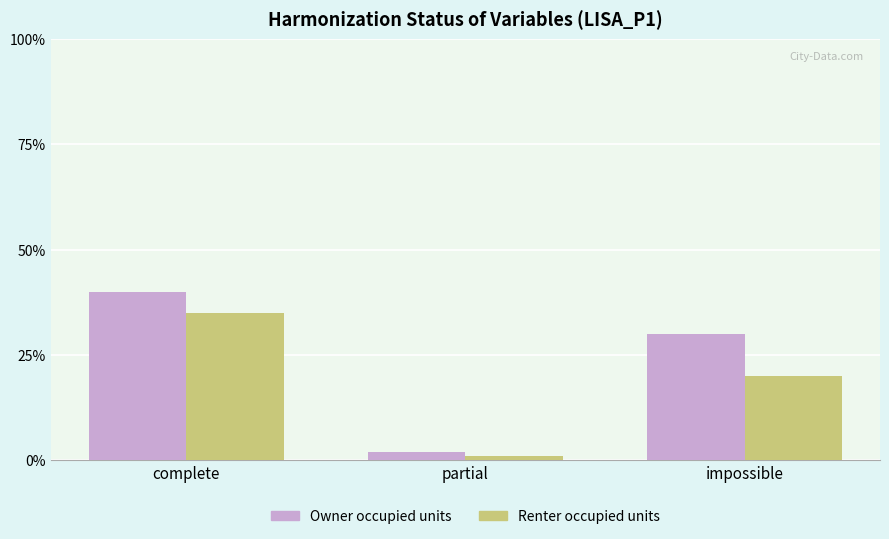

How many bars are there in each group?

2